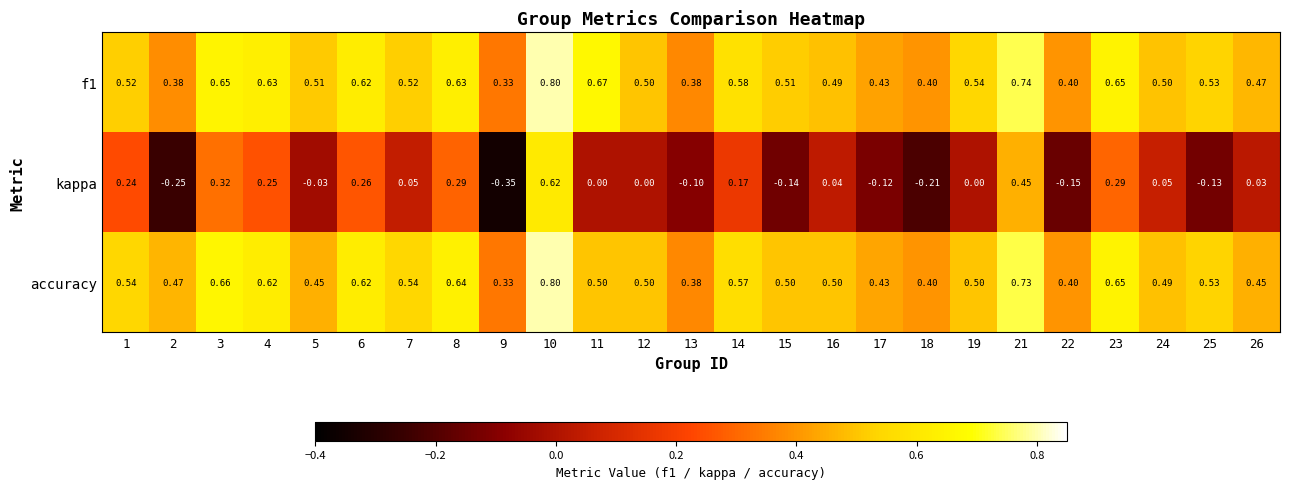

Which series has the widest spread of values?

kappa